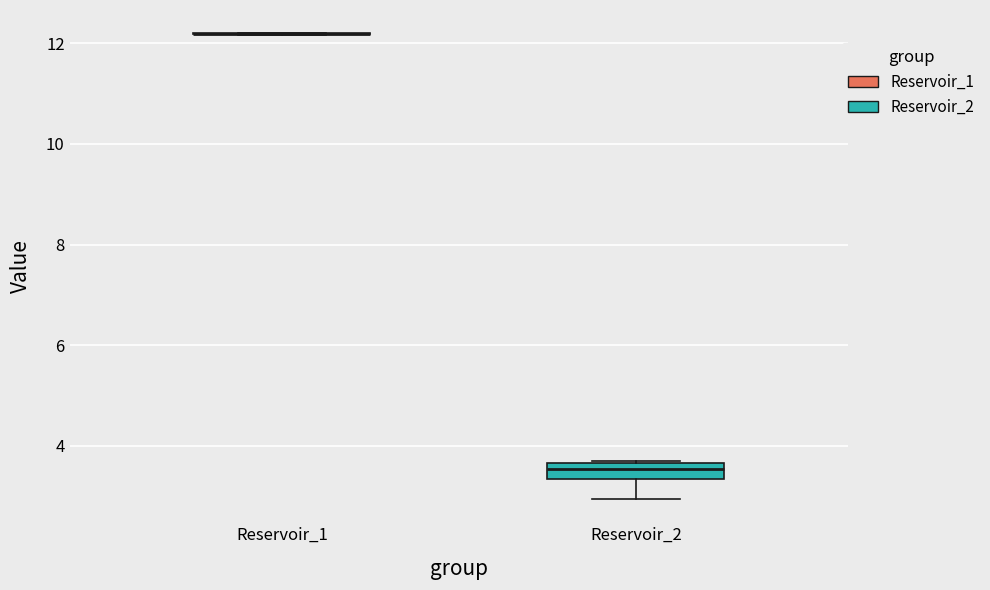

Reading left to right, read every box against the y-axis: the position of its median line, the range the box covers, and the ends of its whiskers. The values are not printed on the chart, so give them approximately, as read against the axis.

Reservoir_1: box collapsed to a line at 12.2, whiskers 12.2 to 12.2
Reservoir_2: median 3.6 (inside the box), box 3.4 to 3.6, whiskers 3.0 to 3.8